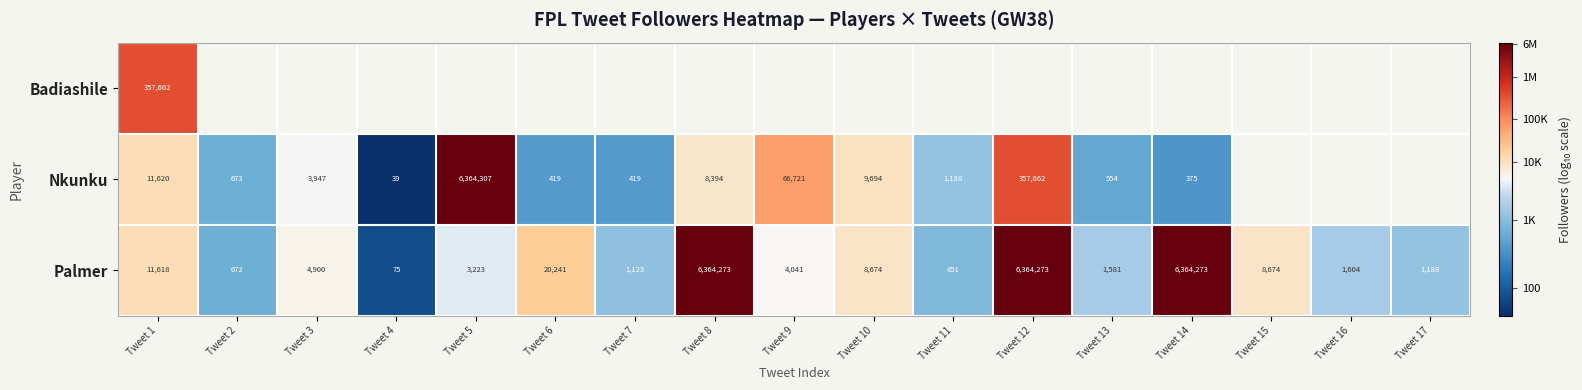

How many values in Badiashile are above zero?

1